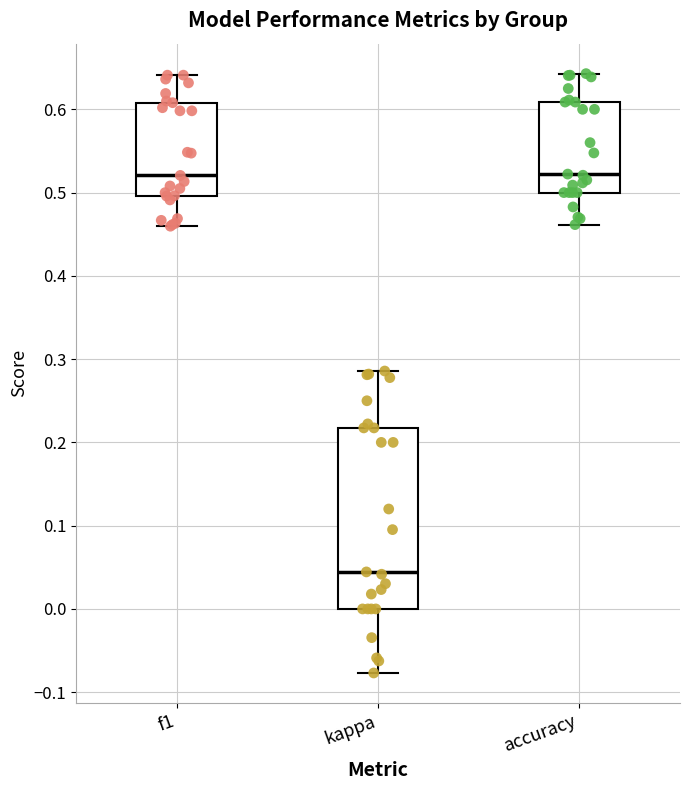

Where does the median line of the box for f1 sit on the y-axis? The values are not printed on the chart, so give them approximately, as read against the axis.

0.52